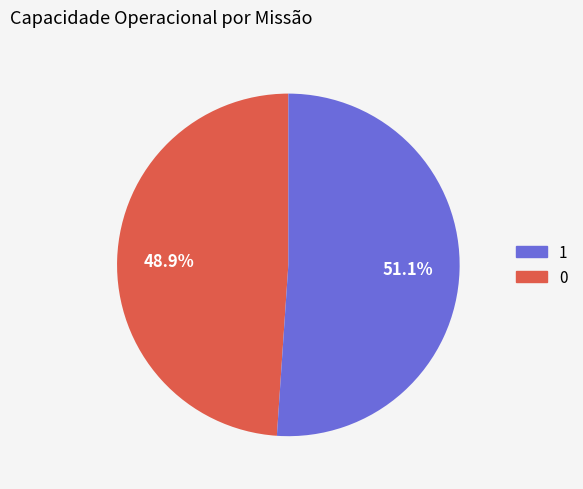

To the nearest percent, what is the difference between the largest and smallest slice percentages?

2%